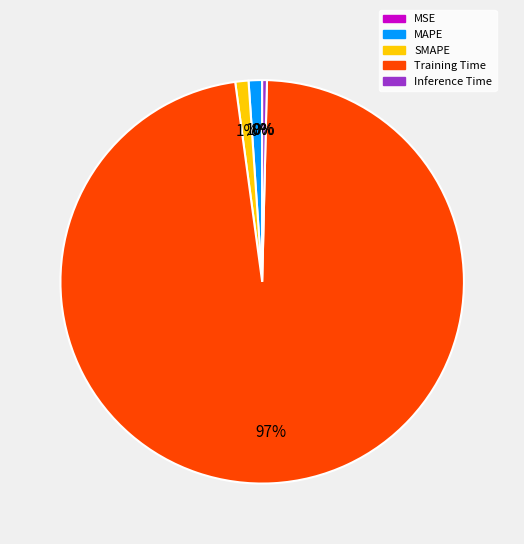

To the nearest percent, what portion does MAPE represent?

1%